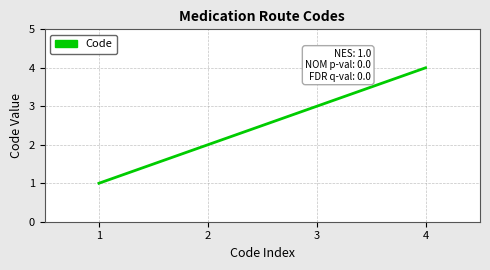

Is it true that the value at 1 is 0?

False